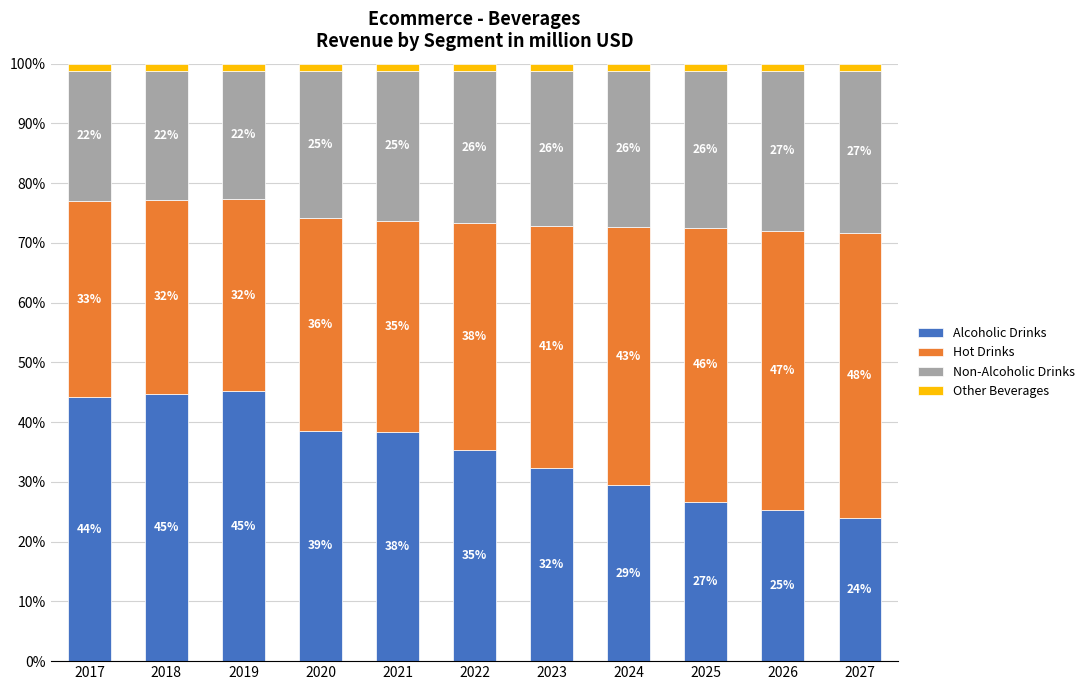

The Alcoholic Drinks series shows 46.5 at 2023. True or false?

False